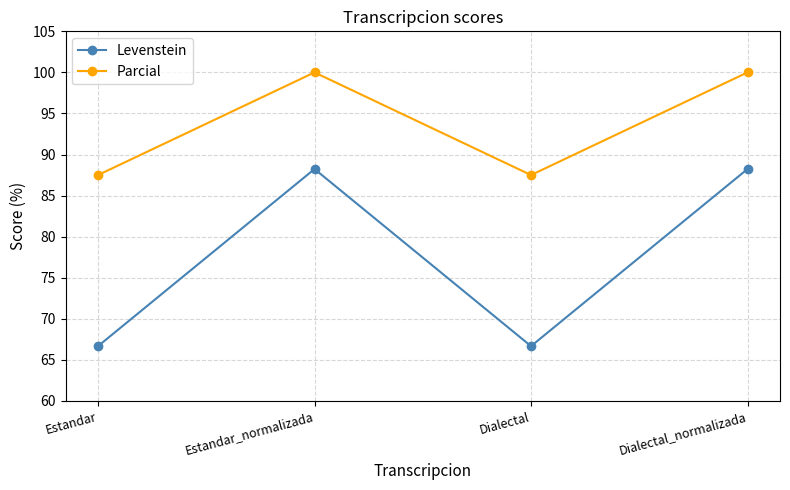

What is the average value of the Levenstein series?

77.5